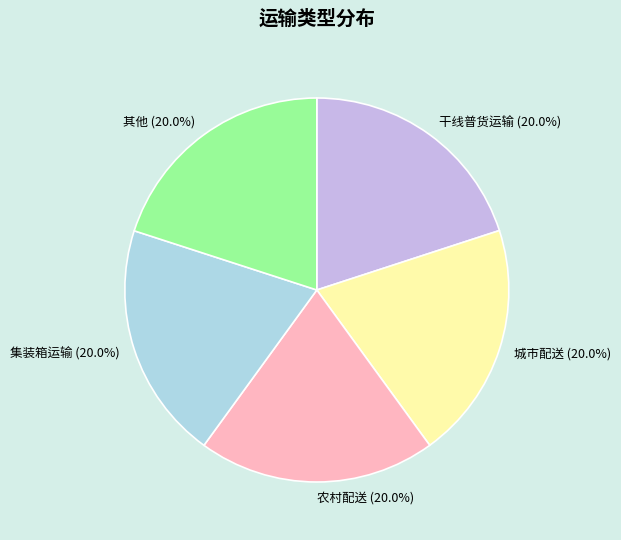

What portion of the pie excludes 其他?

80.0%